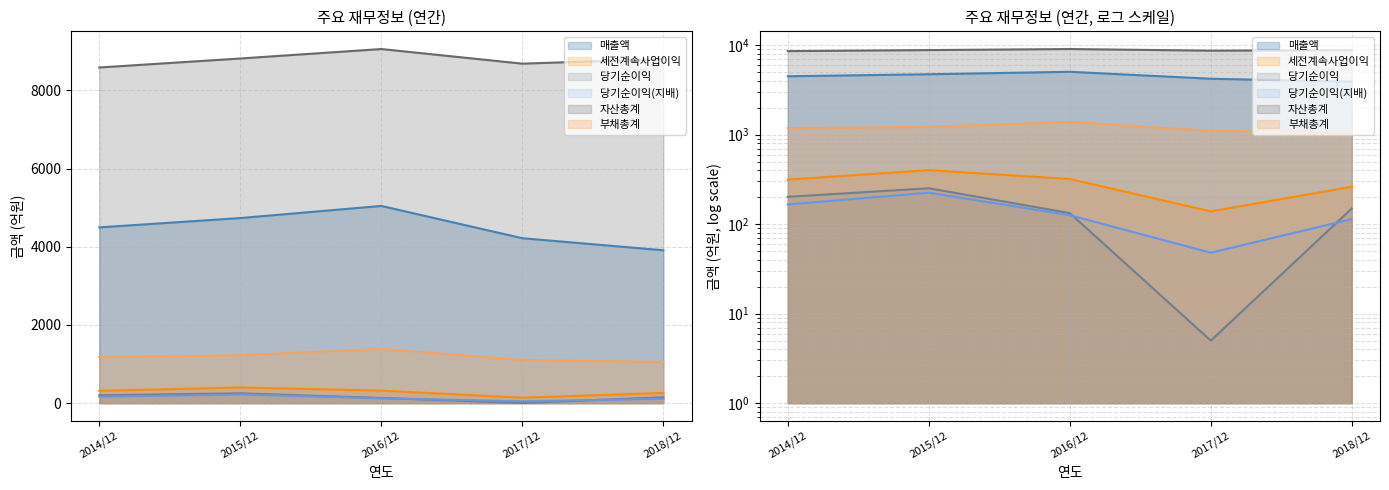

What is the value of the 세전계속사업이익 point at the 1st from the left?

315